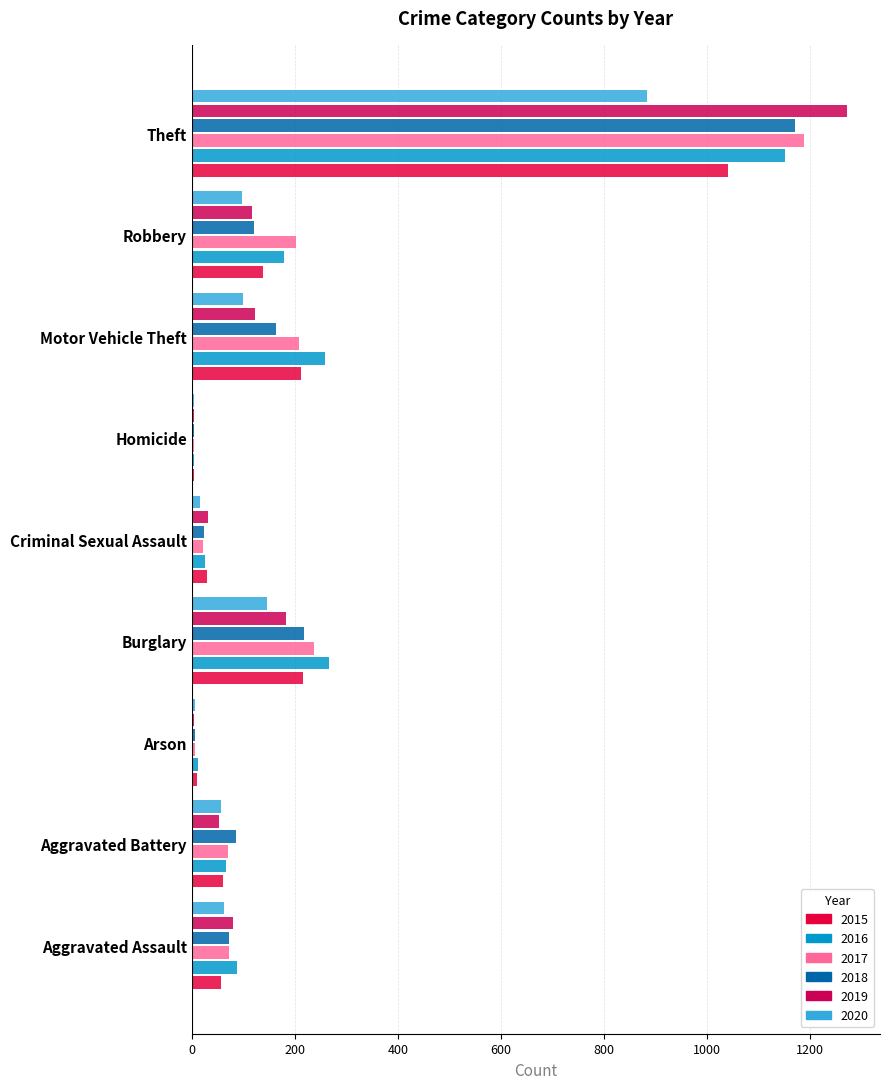

Where does the 2019 series first go above 80?

Burglary